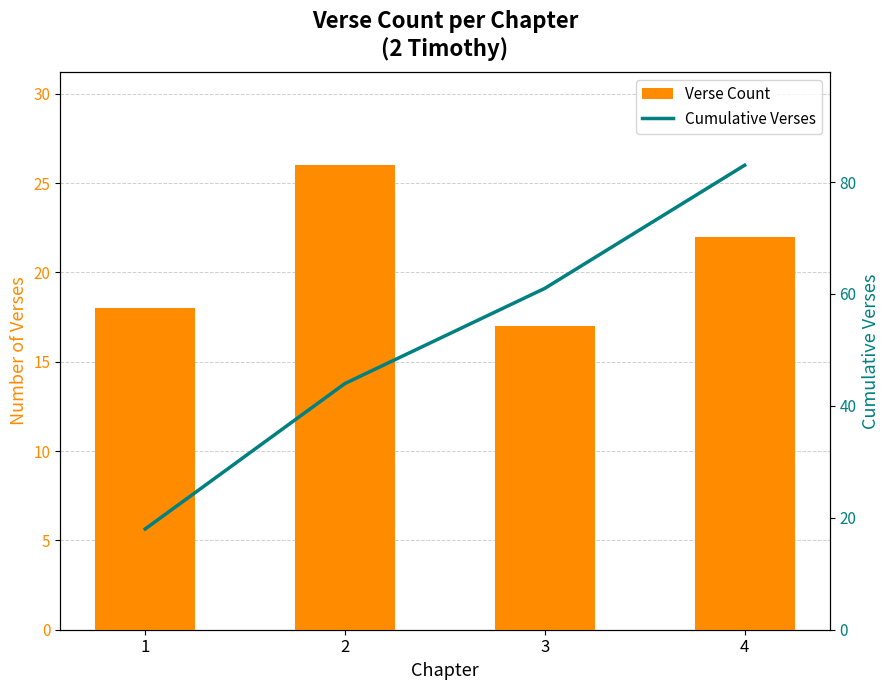

Rank the series by their average value, from lowest to highest.

Verse Count, Cumulative Verses